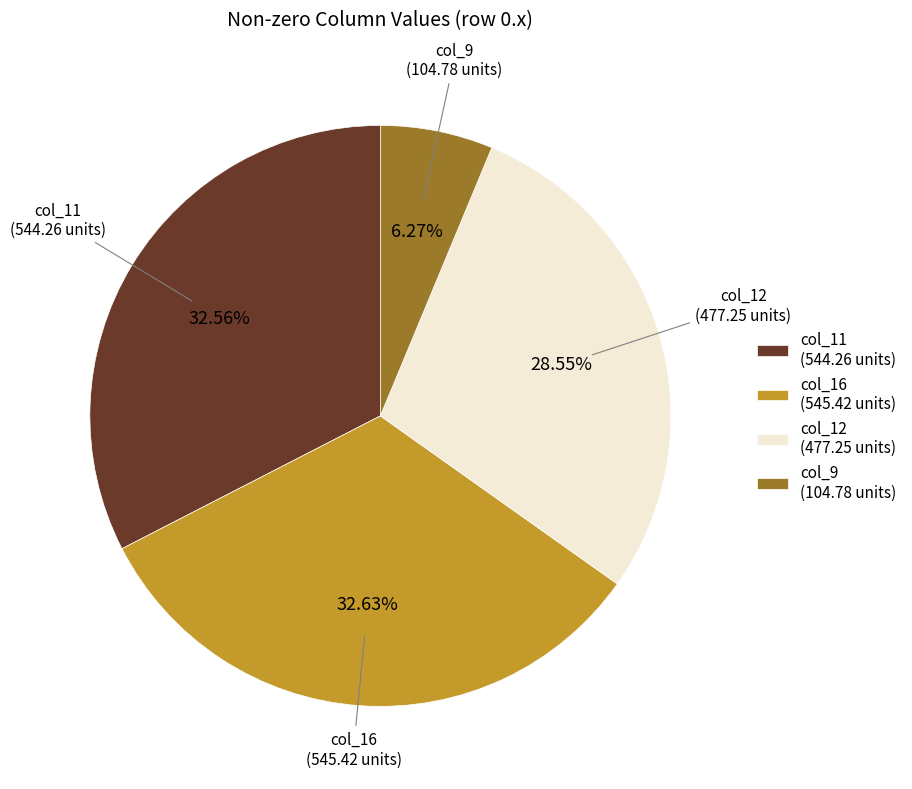

Which has a higher value, col_12 (477.25 units) or col_9 (104.78 units)?

col_12 (477.25 units)